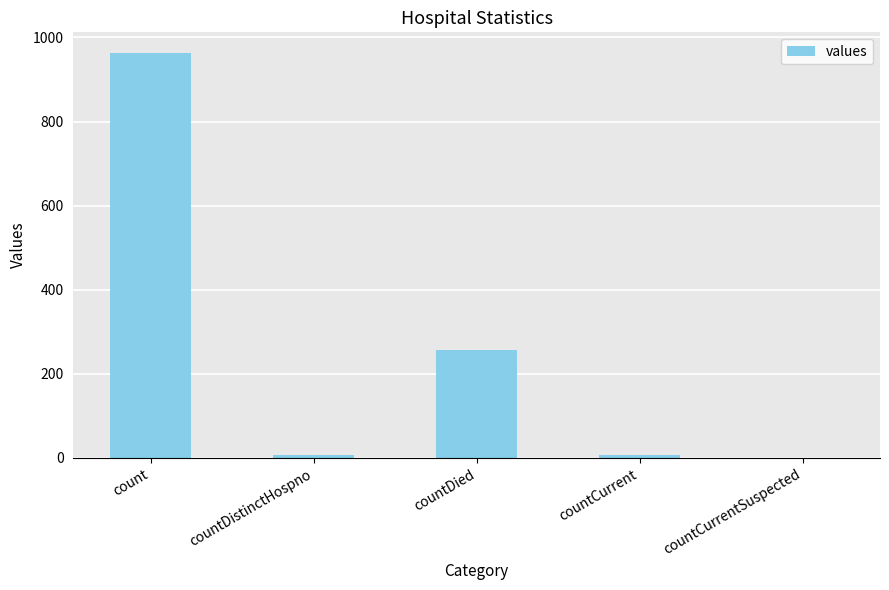

What is the sum of all values?

1232